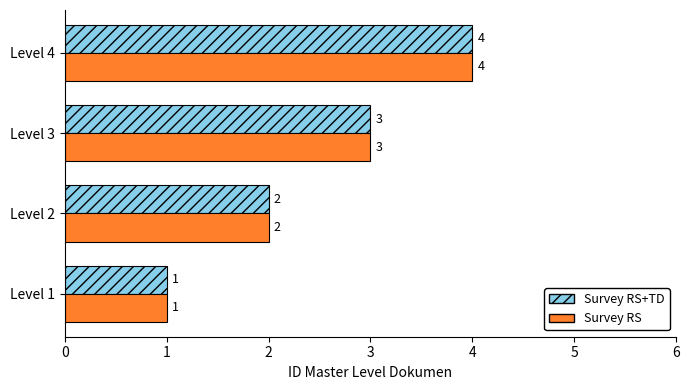

At which label does Survey RS+TD reach its peak?

Level 4